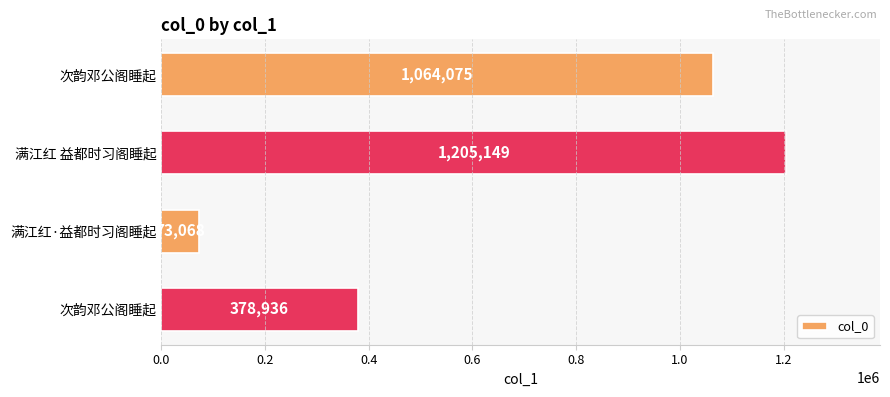

Which label corresponds to the smallest value in the chart?

满江红·益都时习阁睡起